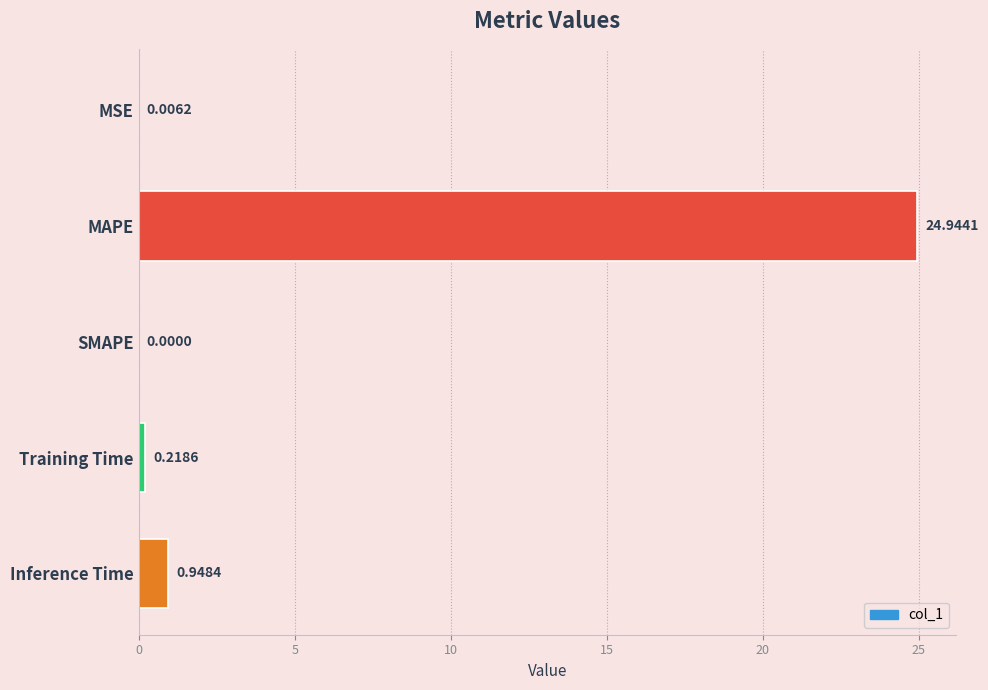

Are the bars horizontal?

Yes